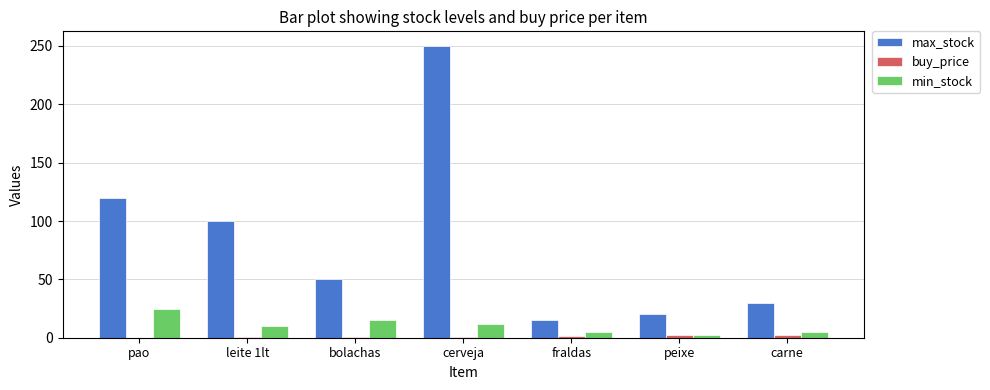

Are the bars grouped side by side (vs. stacked)?

Yes